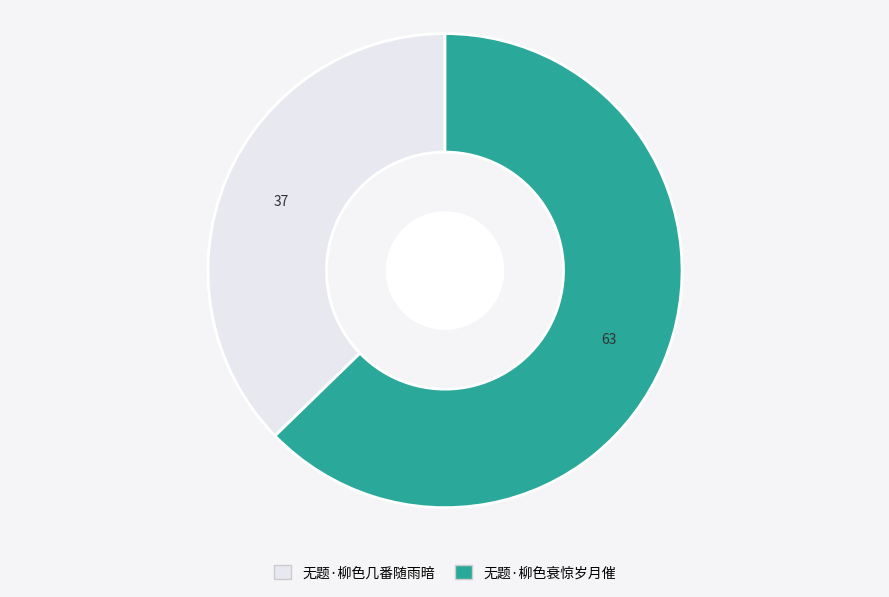

Which category has the smallest portion of the pie?

无题·柳色几番随雨暗